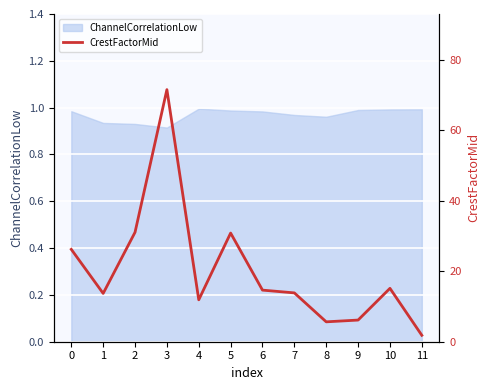

How many lines are shown in the chart?

1